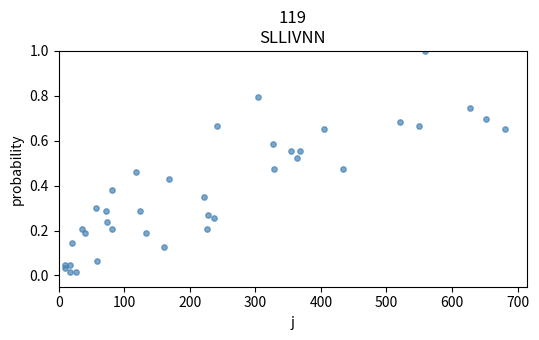

What is the range of Y values (max minus min)?

1.0